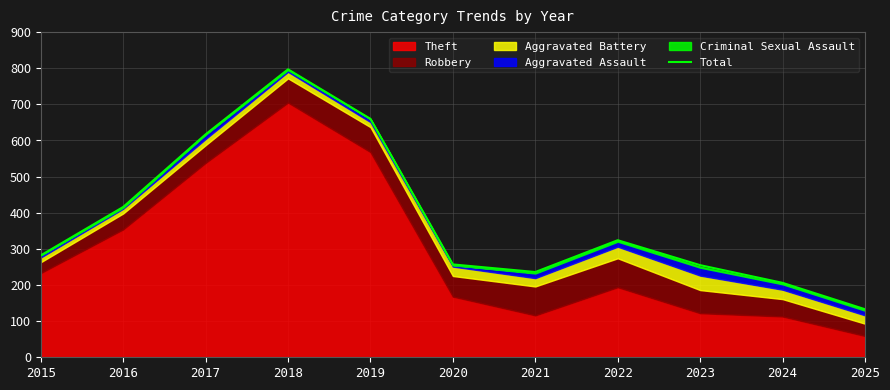

Reading right to left, transcribe all the data shown in this chart.

2025=133	2024=206	2023=255	2022=324	2021=236	2020=257	2019=660	2018=797	2017=617	2016=416	2015=282